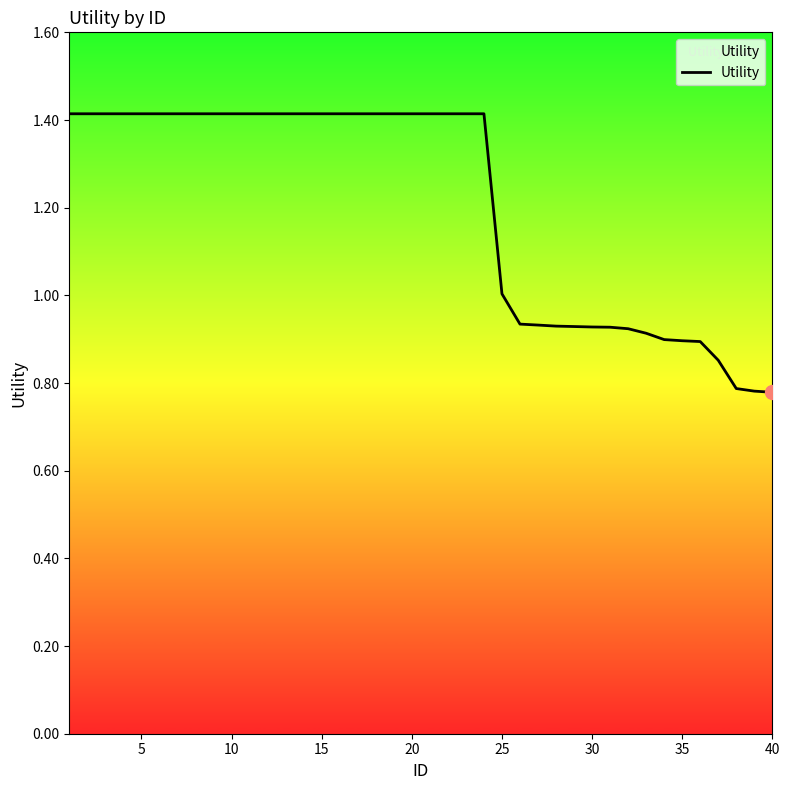

What is the greatest value displayed?

1.4